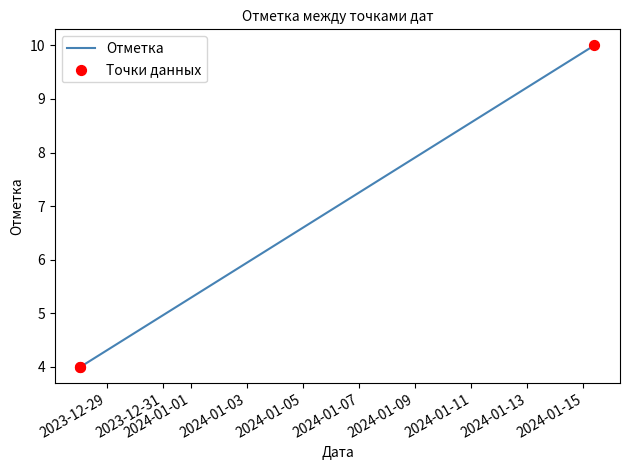

What are all the series names shown in the legend?

Отметка, Точки данных